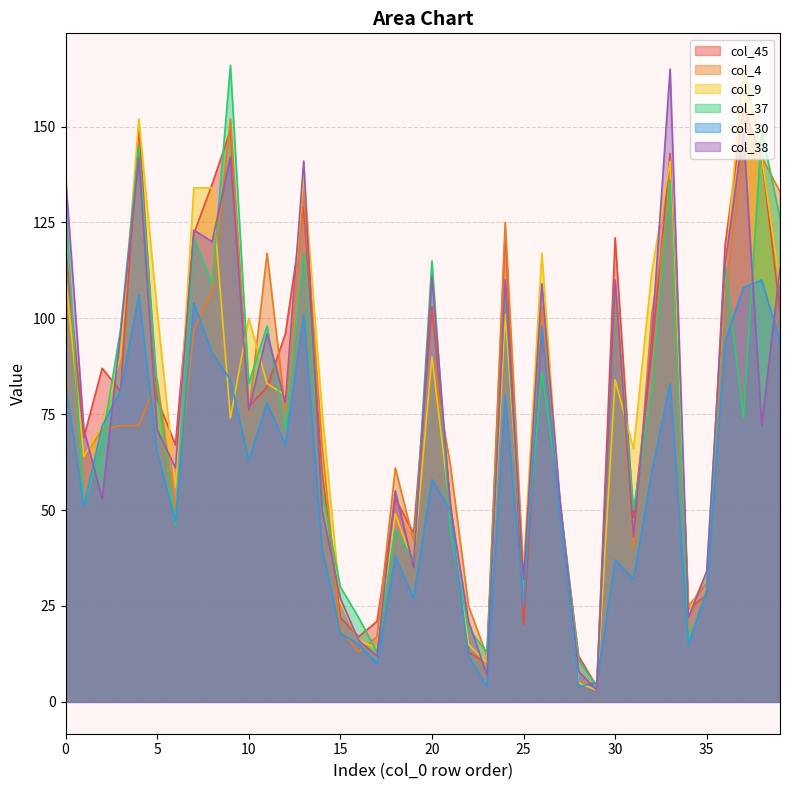

What is the total value across all series at 15?

142